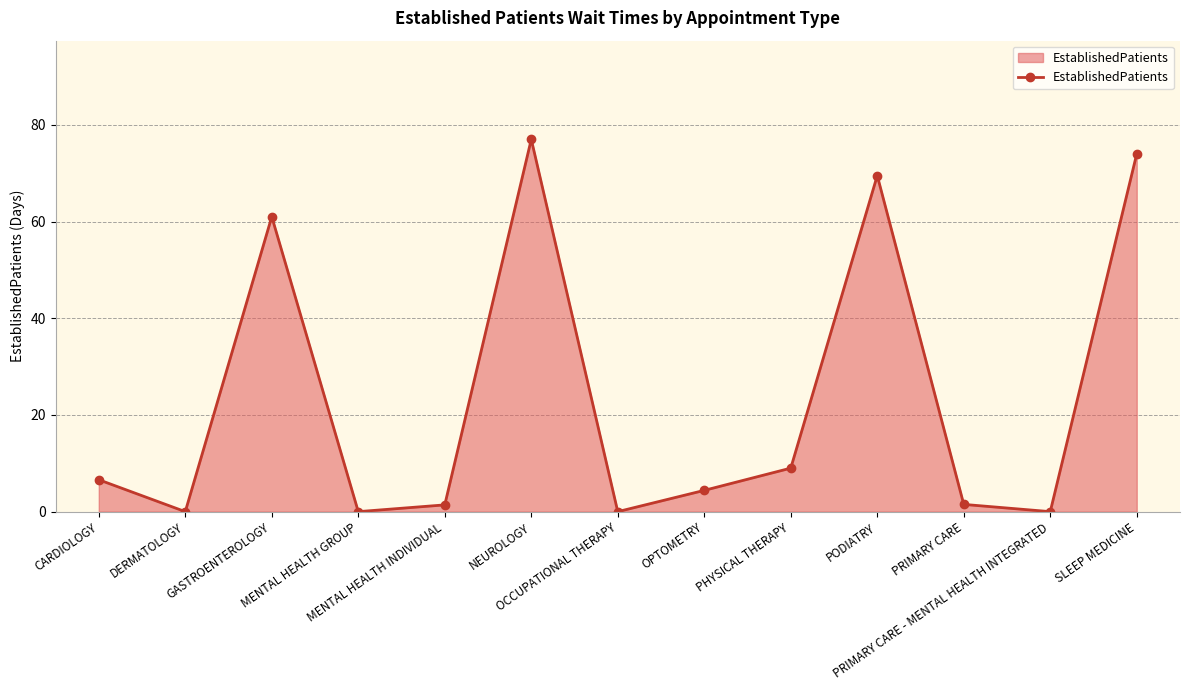

The chart shows a value of 61.0 at GASTROENTEROLOGY. True or false?

True